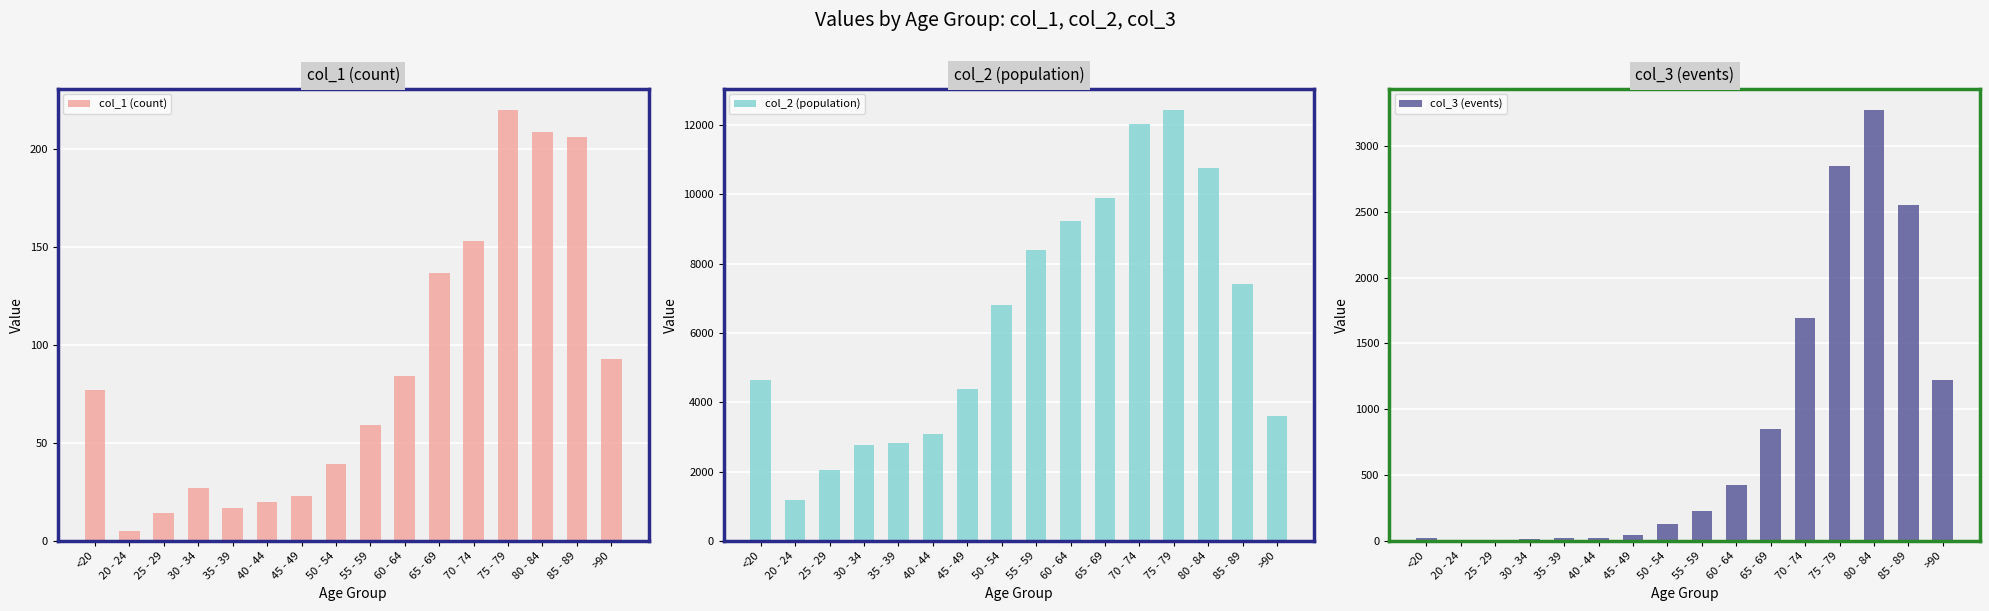

Reading left to right, what are all the values shown in this chart?

col_1 (count): <20=77	20 - 24=5	25 - 29=14	30 - 34=27	35 - 39=17	40 - 44=20	45 - 49=23	50 - 54=39	55 - 59=59	60 - 64=84	65 - 69=137	70 - 74=153	75 - 79=220	80 - 84=209	85 - 89=206	>90=93
col_2 (population): <20=4641	20 - 24=1191	25 - 29=2038	30 - 34=2765	35 - 39=2814	40 - 44=3078	45 - 49=4396	50 - 54=6803	55 - 59=8400	60 - 64=9236	65 - 69=9883	70 - 74=12018	75 - 79=12434	80 - 84=10764	85 - 89=7417	>90=3604
col_3 (events): <20=18	20 - 24=4	25 - 29=3	30 - 34=17	35 - 39=18	40 - 44=24	45 - 49=47	50 - 54=126	55 - 59=227	60 - 64=426	65 - 69=850	70 - 74=1690	75 - 79=2848	80 - 84=3273	85 - 89=2548	>90=1224